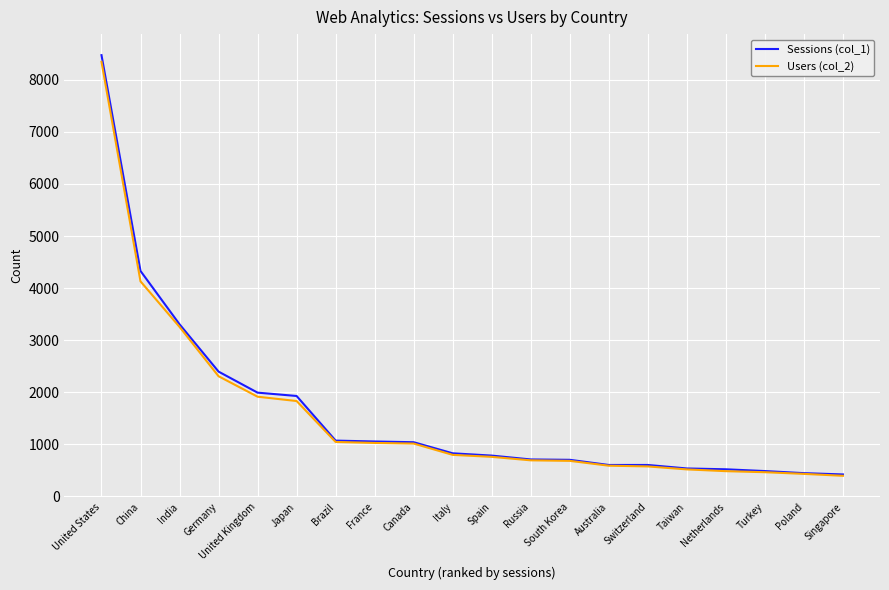

Where is Sessions (col_1) nearest to the value 4447?

China